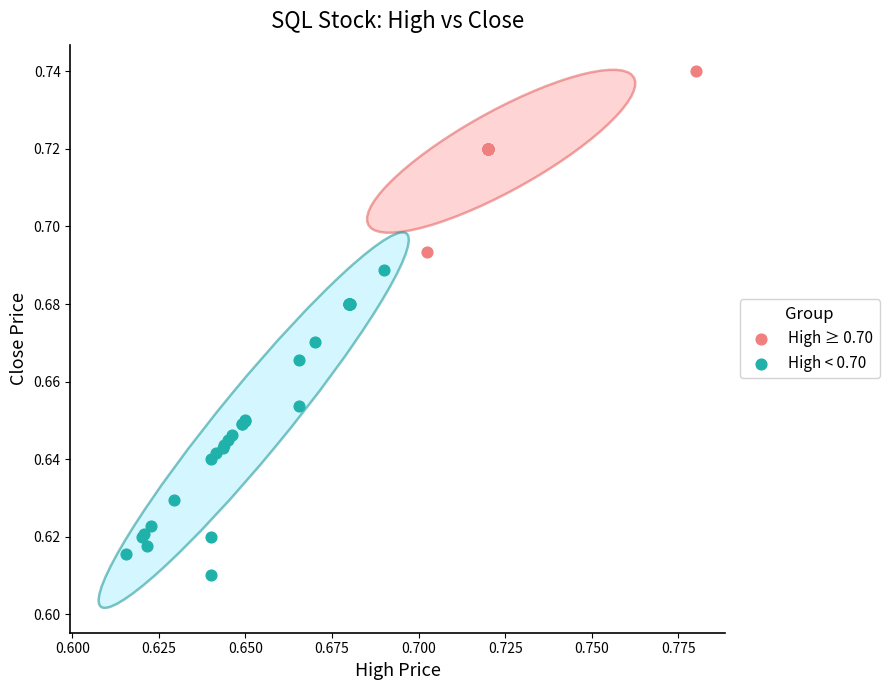

Which series reaches the maximum Y coordinate?

High ≥ 0.70